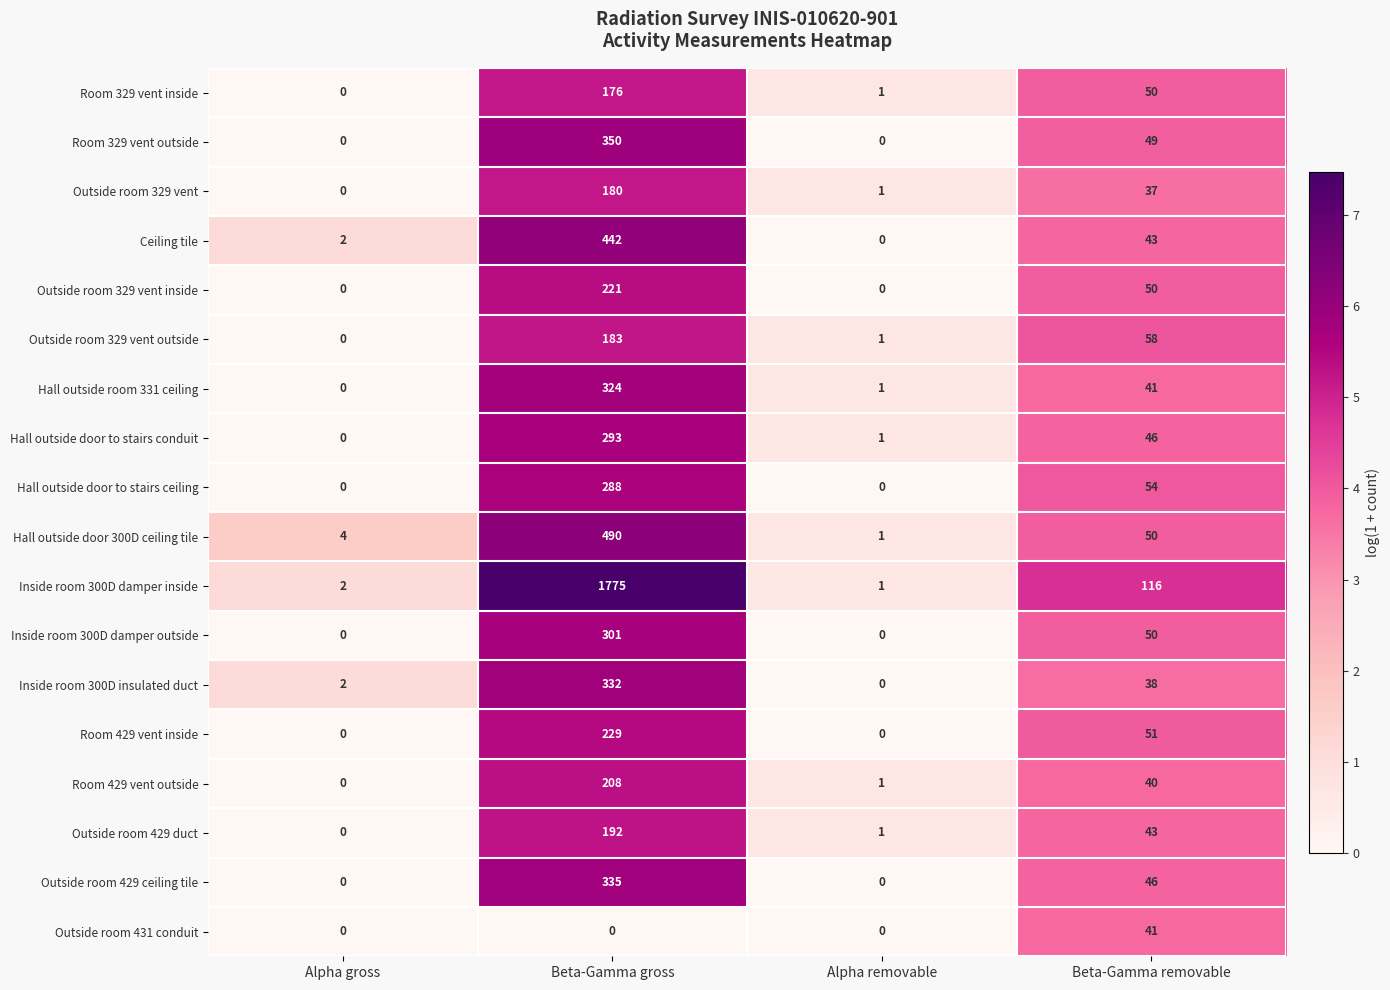

How many series are shown in this chart?

18